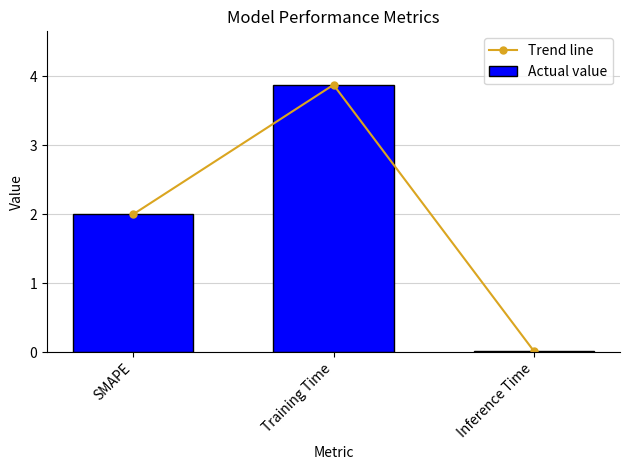

What is the label of the 3rd bar from the right?

SMAPE